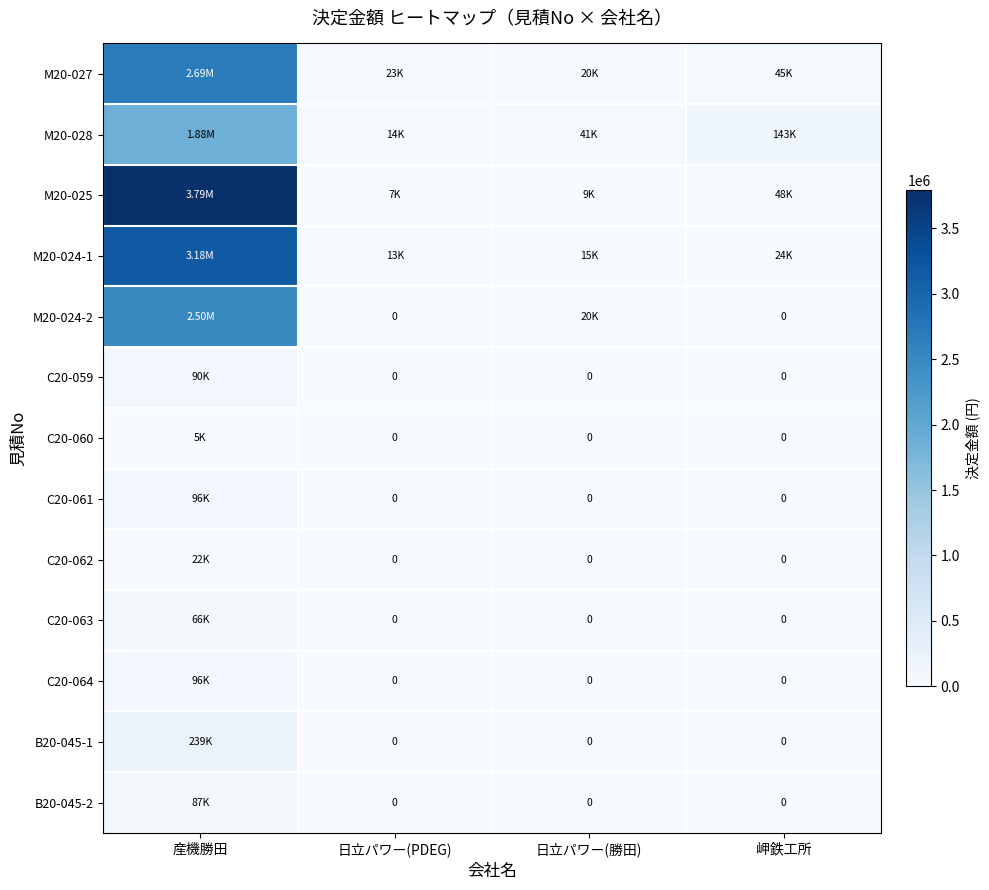

How many values in the C20-059 series exceed 0?

1